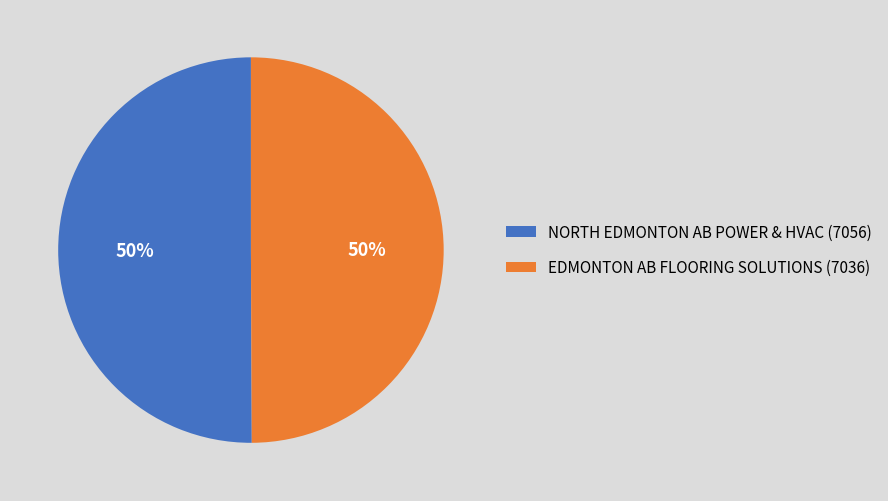

How many segments does this pie chart have?

2